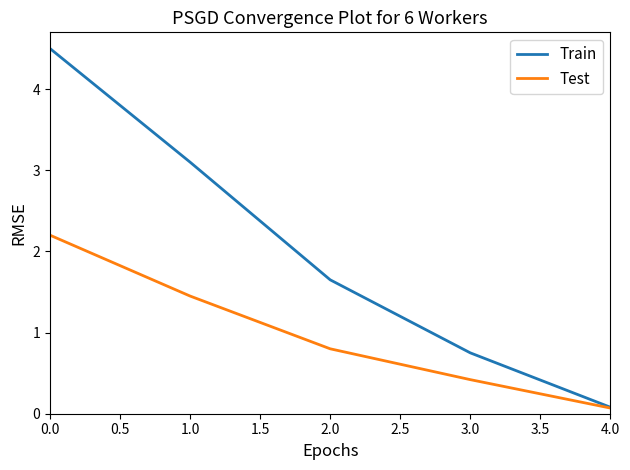

Which series has the largest total across all categories?

Train